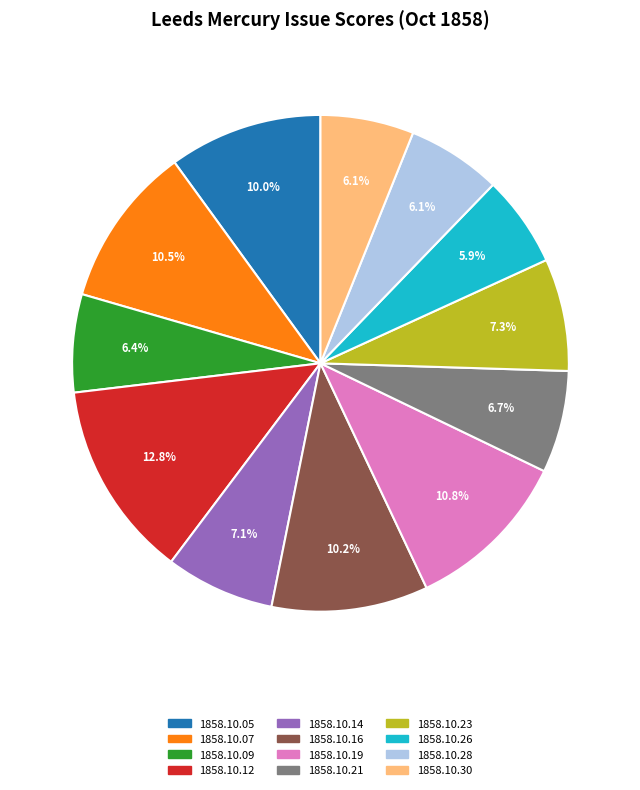

Is it true that 1858.10.26 is 1% of the pie?

False